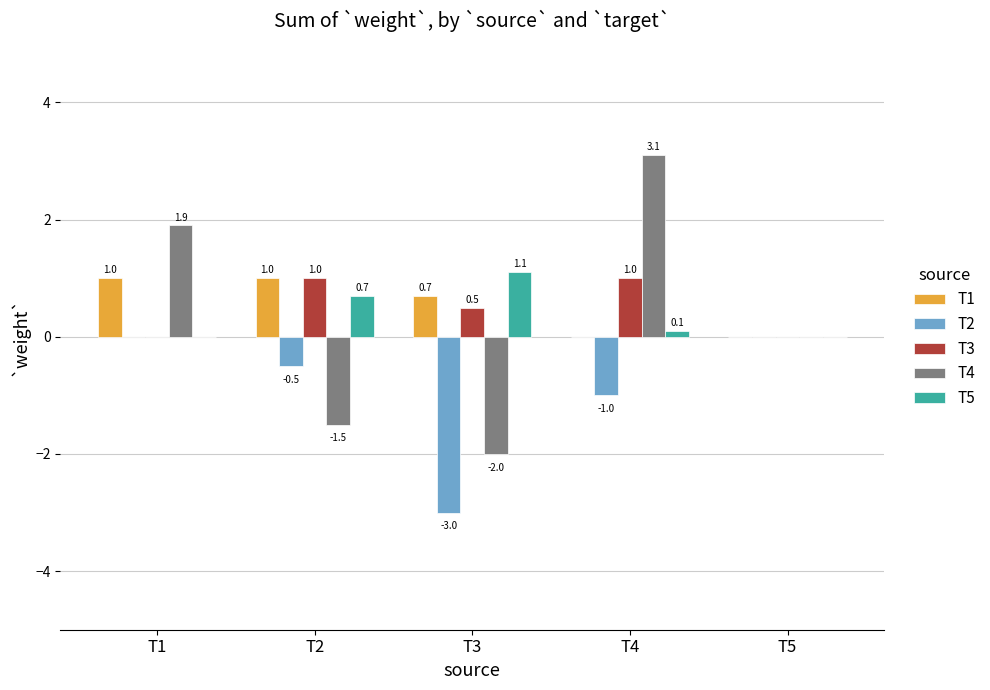

What is the approximate value of T5 at T4?

0.1